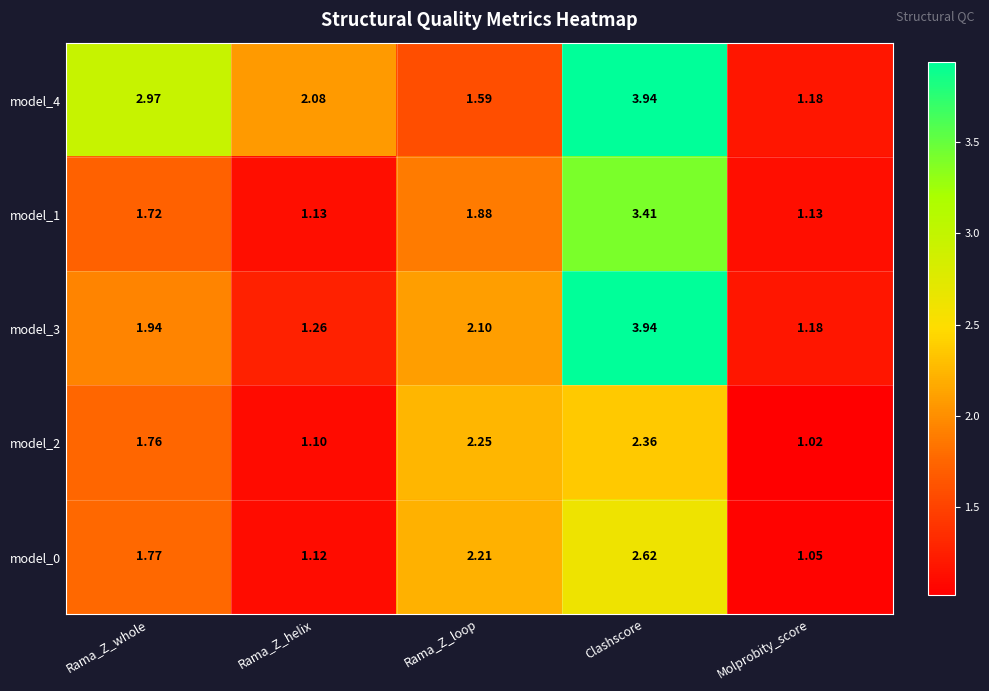

Which category has the highest value across all series?

Clashscore